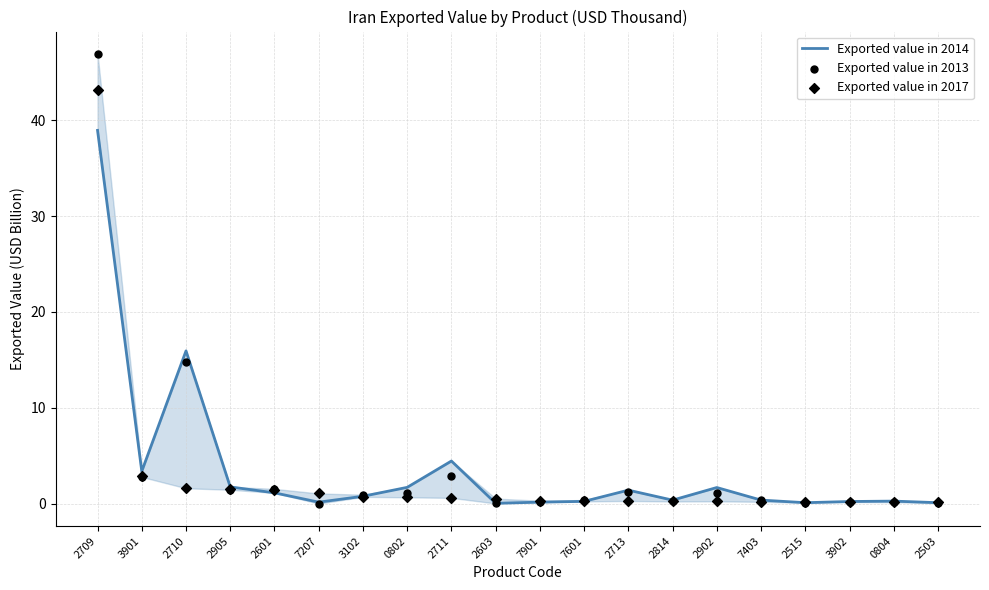

Which series reaches the minimum Y coordinate?

Exported value in 2013